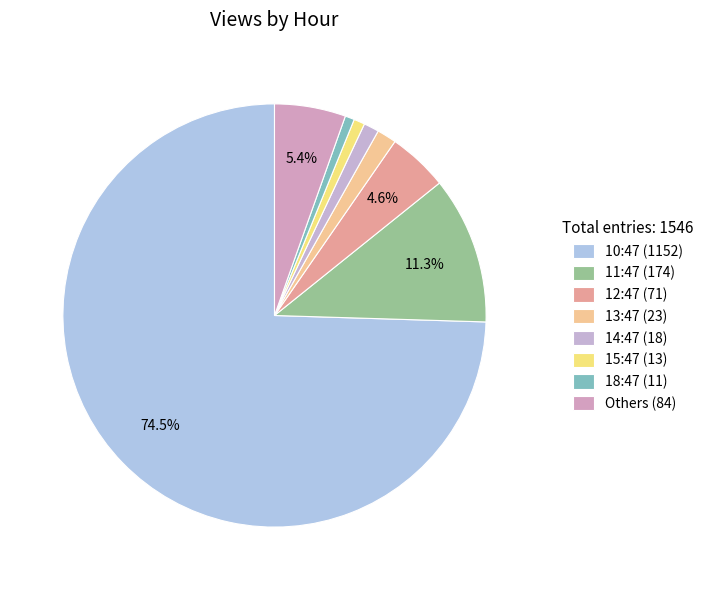

How many segments does this pie chart have?

8